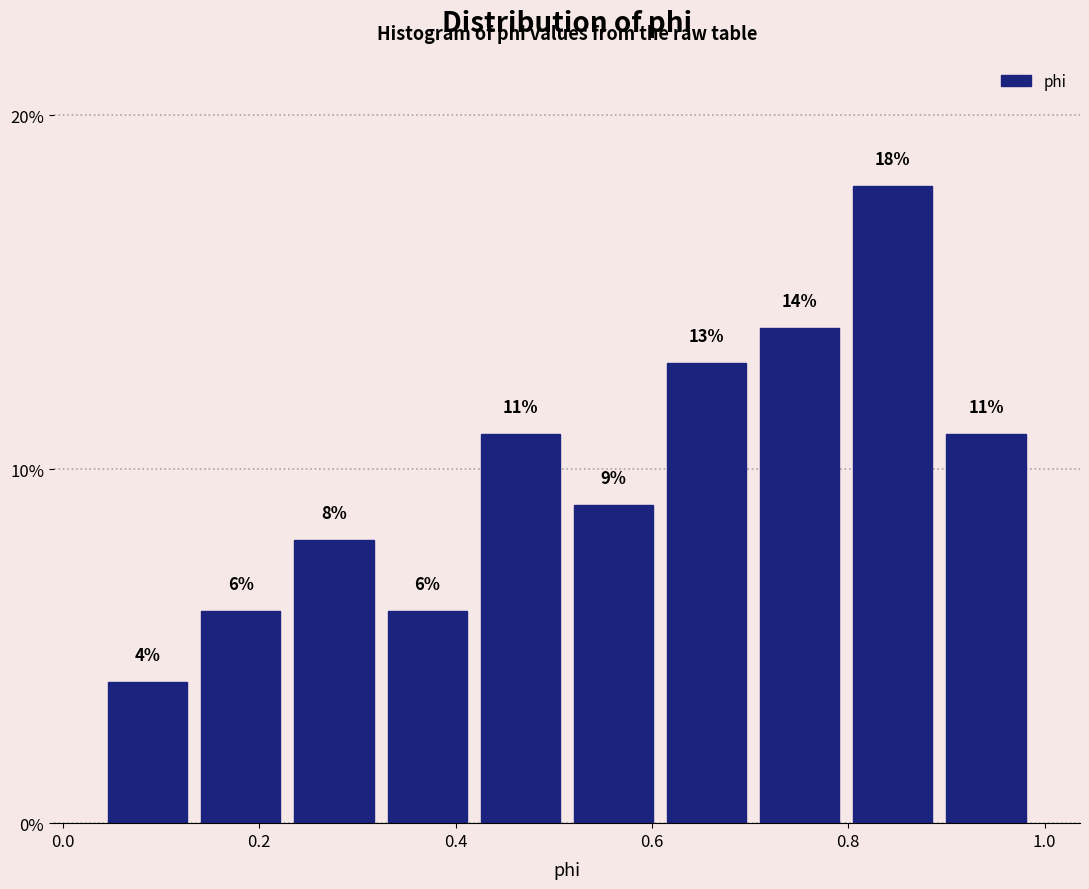

What is the height of the bar covering 0.60 to 0.70 on the x-axis? The bar edges are not printed on the chart, so give them approximately, as read against the axis.

13